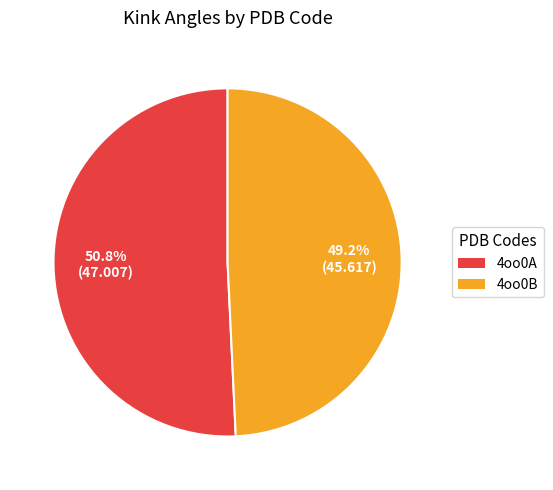

What is the largest slice in the pie chart?

4oo0A